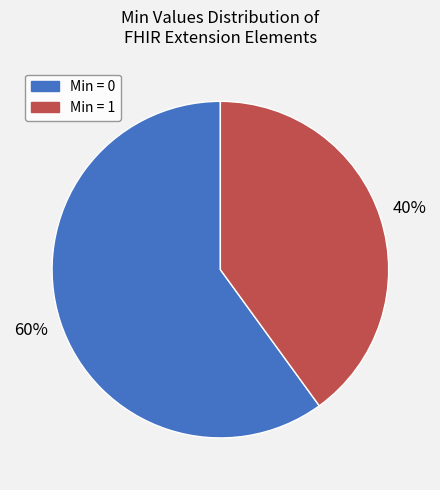

To the nearest percent, what is the average slice percentage?

50%